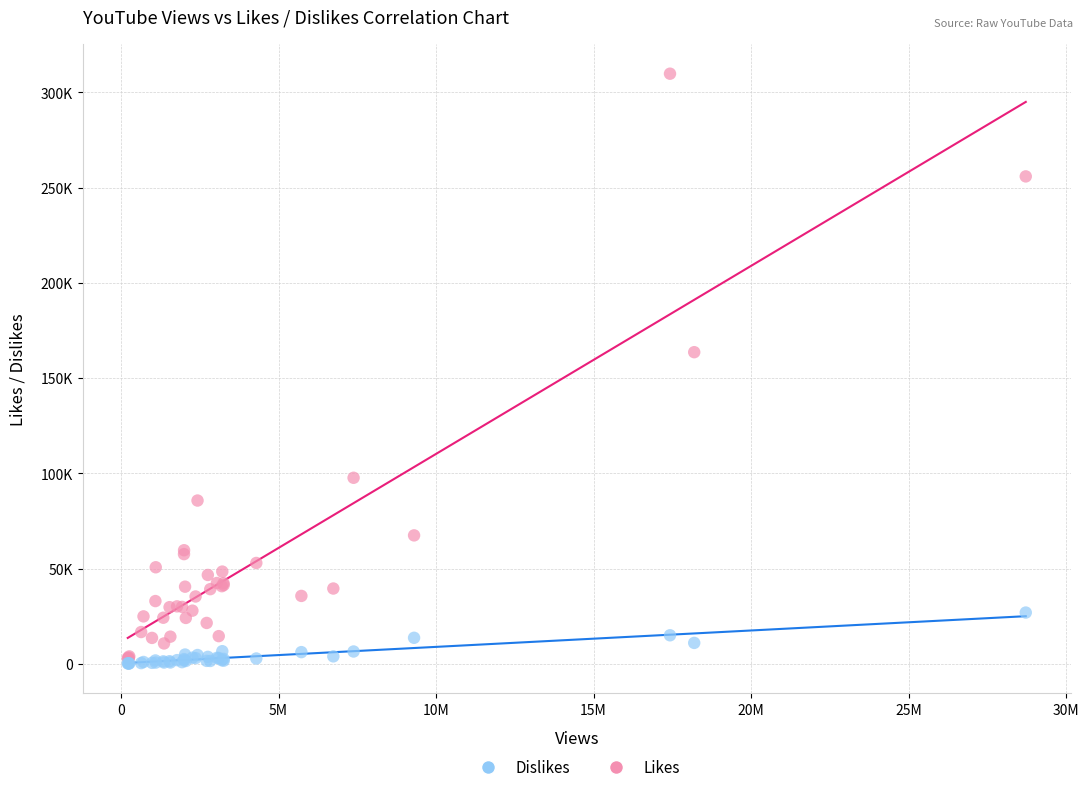

Which series has the largest Y range (max minus min)?

Likes